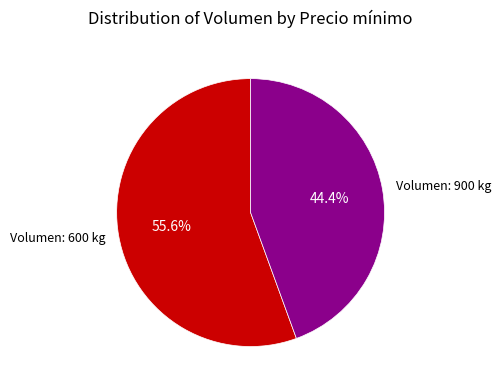

How many segments does this pie chart have?

2